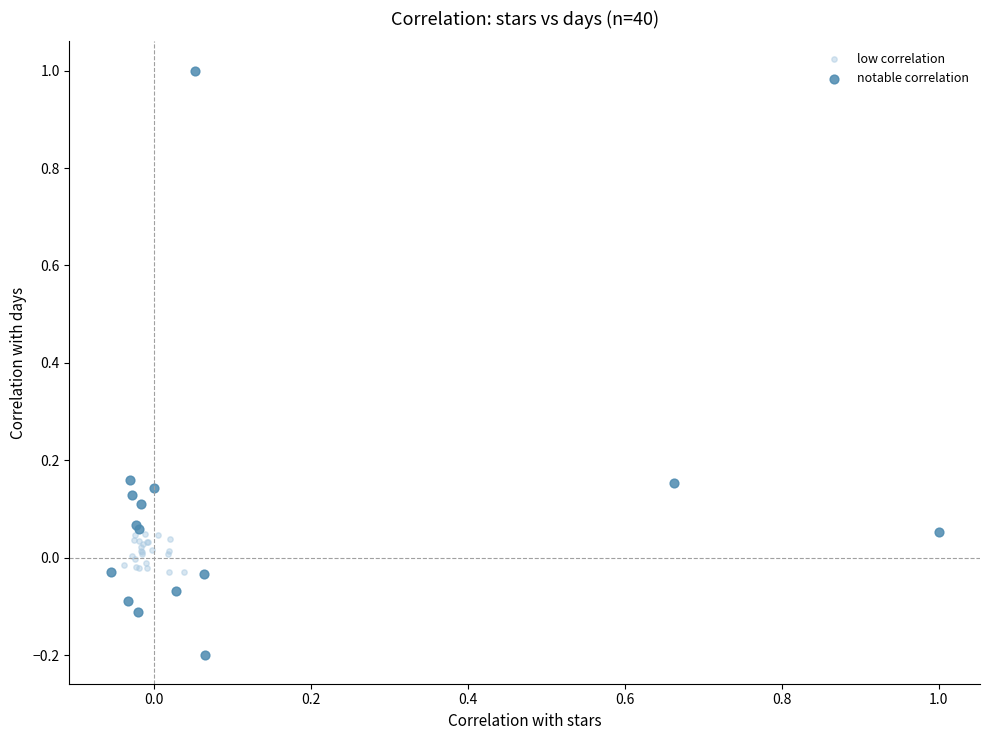

What are all the series names shown in the legend?

low correlation, notable correlation